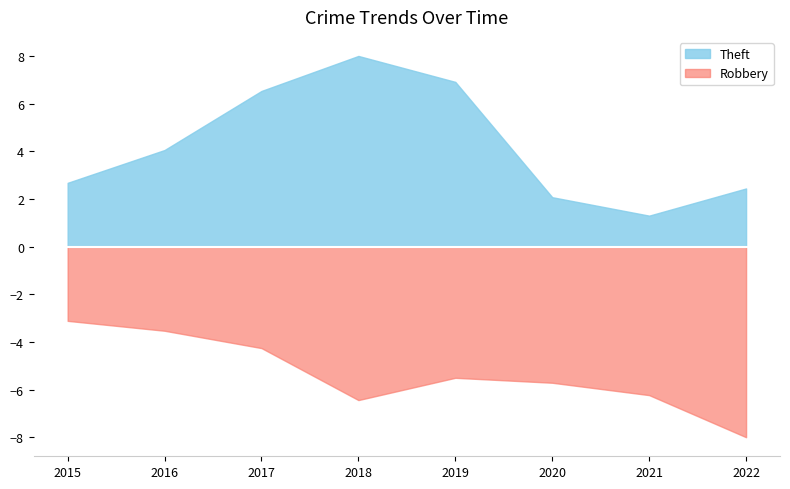

The value of Robbery at 2015 is 14. True or false?

False